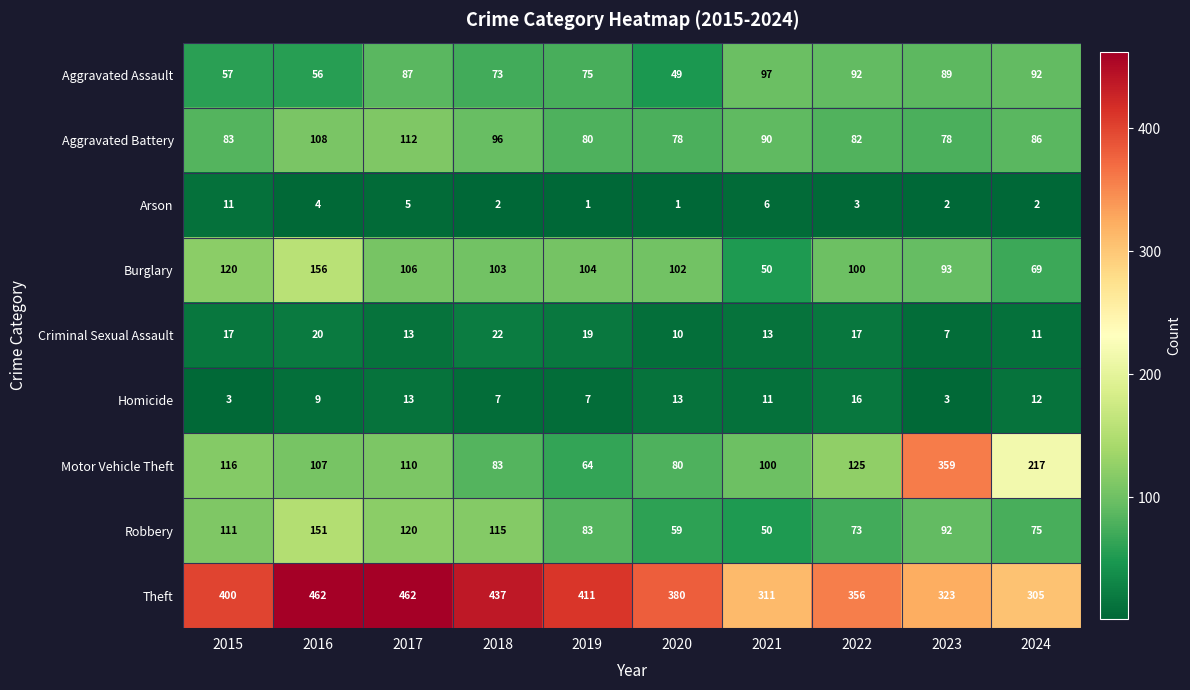

True or false: Homicide has a value of 23 at 2017.

False